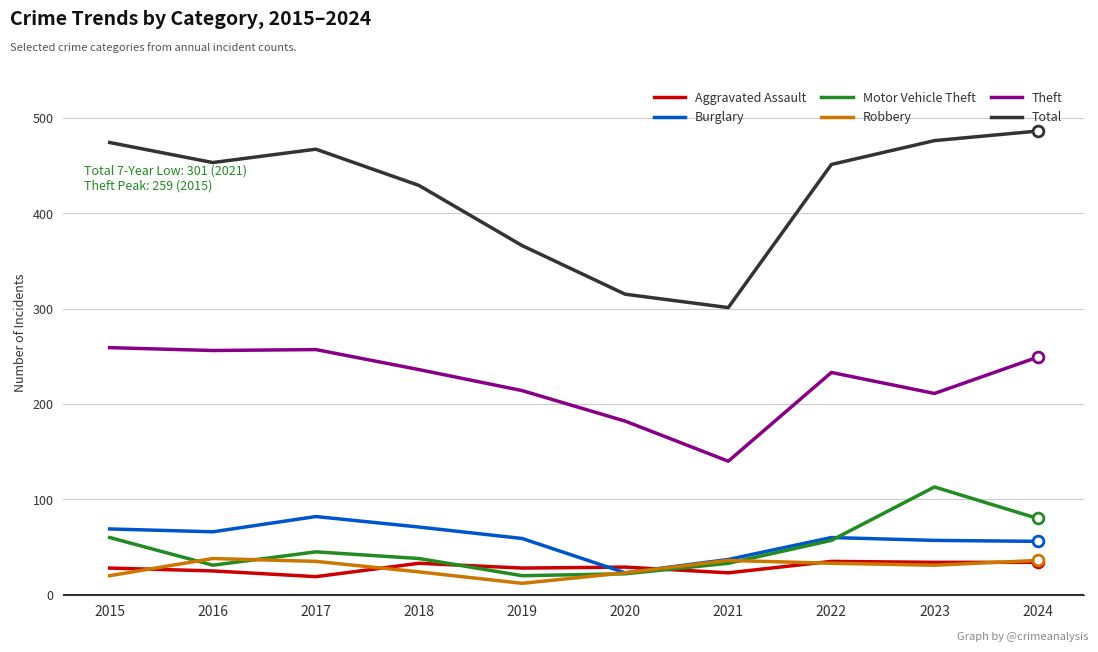

At how many categories does at least one series exceed 104?

10